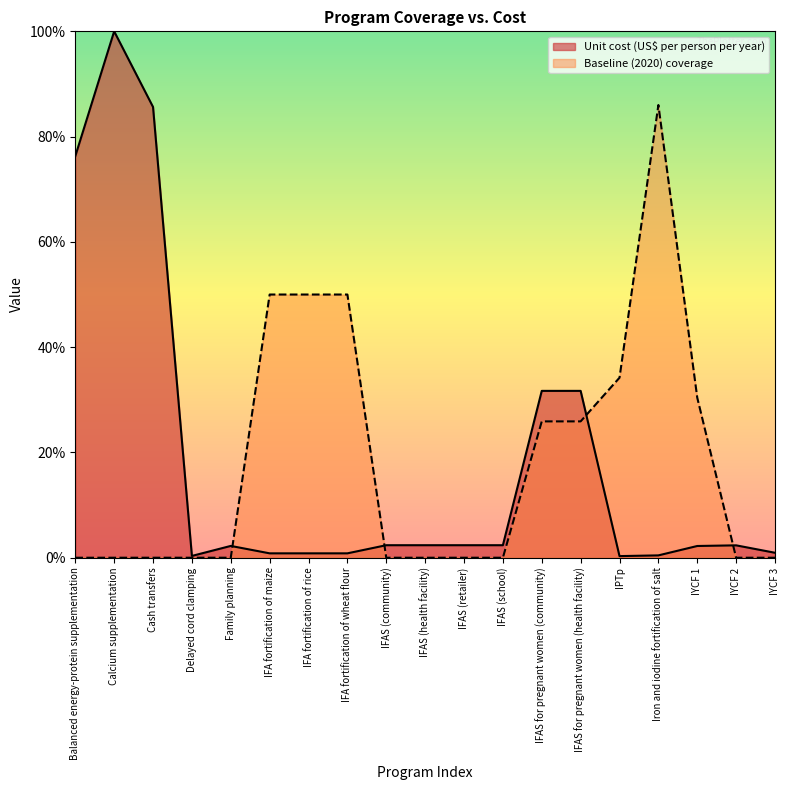

What are all the series names shown in the legend?

Unit cost (US$ per person per year), Baseline (2020) coverage